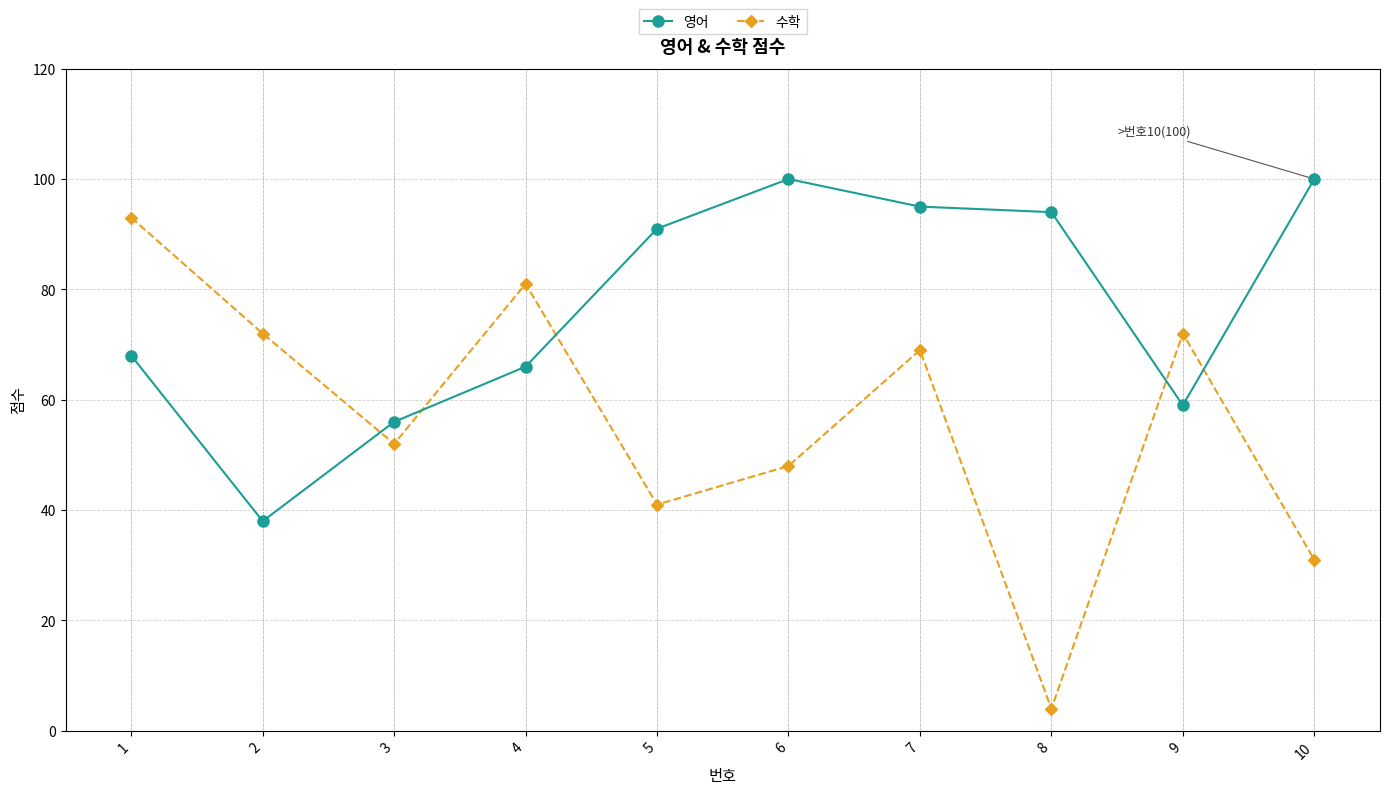

How many interior local peaks does the 영어 series have?

1